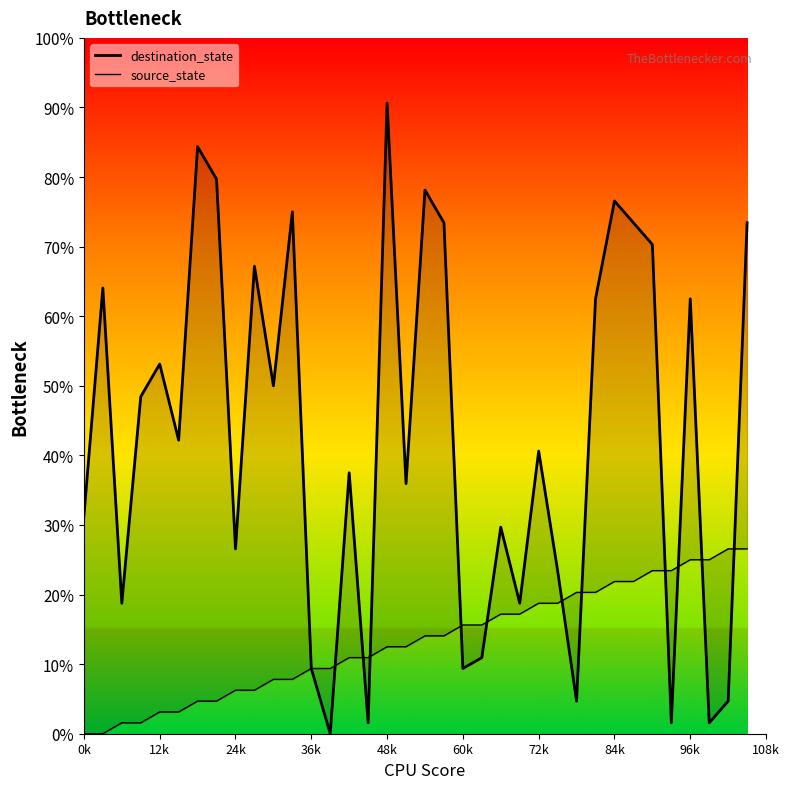

Which series ends up on top after the final intersection of source_state and destination_state?

destination_state